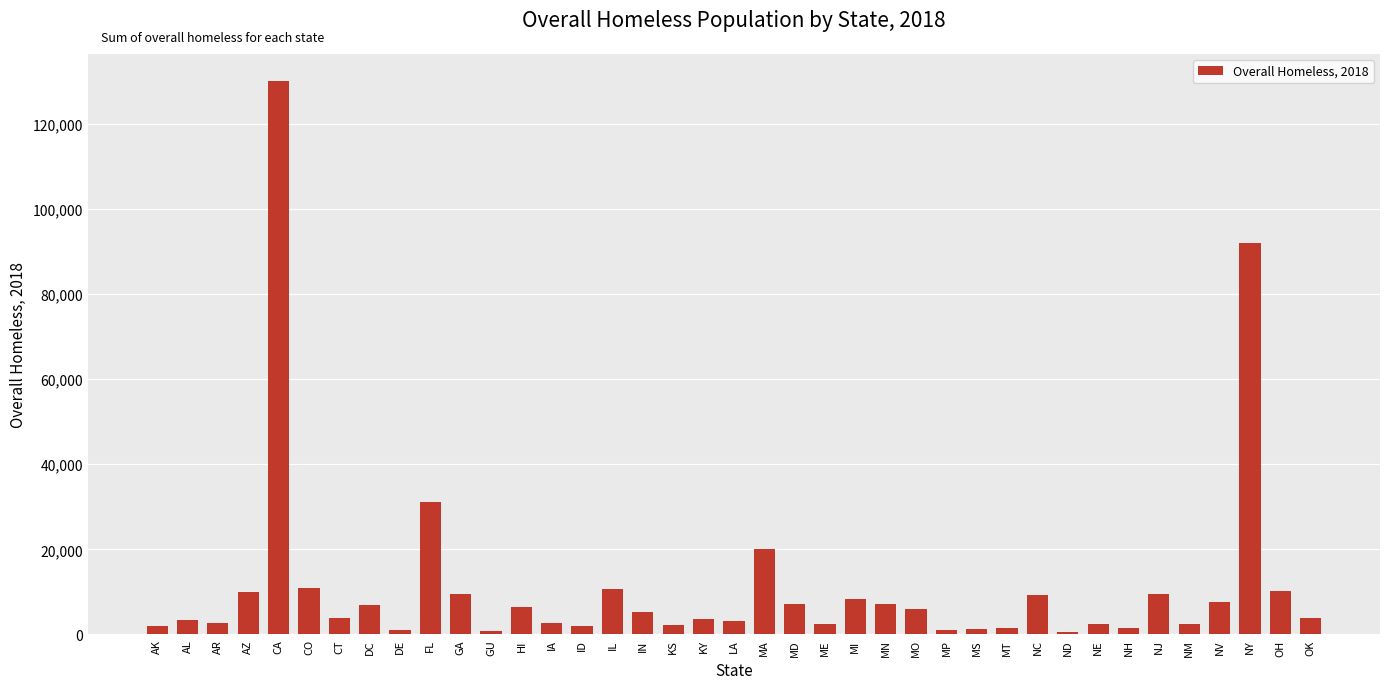

What position from the right is MI?

16